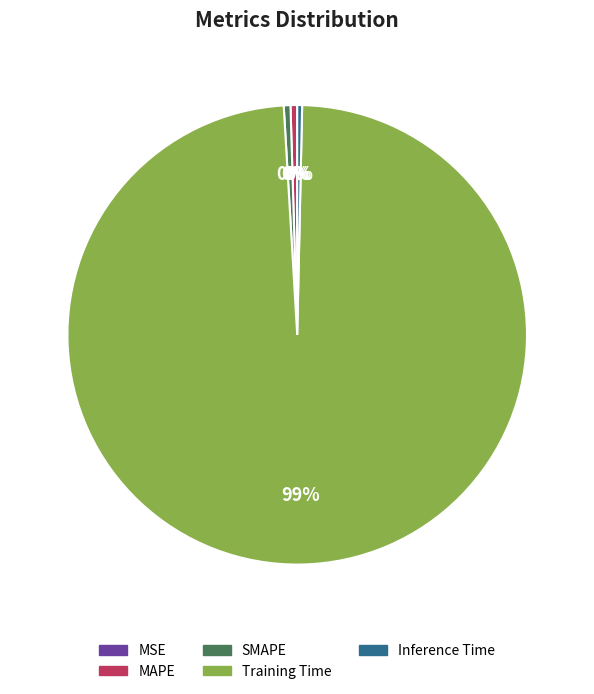

Combined, do Inference Time and SMAPE account for over 50%?

No